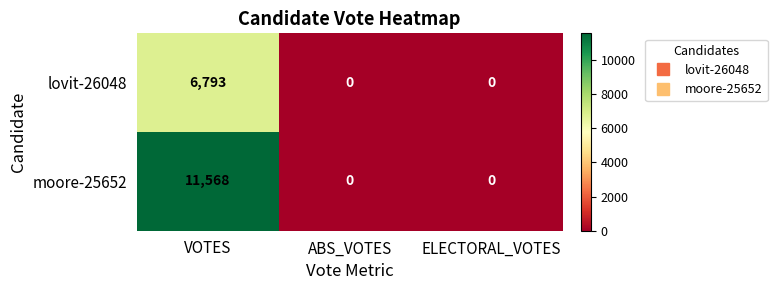

List the series in order of their peak value, highest first.

moore-25652, lovit-26048